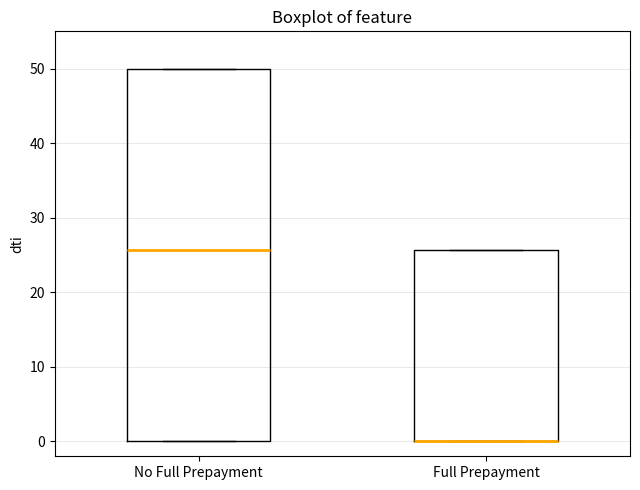

Reading left to right, transcribe this box plot: for each box, give where its median line is, the range the box spans, and where its two whiskers end, as read against the y-axis. The values are not printed on the chart, so give them approximately, as read against the axis.

No Full Prepayment: median 26, box 0 to 50, whiskers 0 to 50
Full Prepayment: median 0 (drawn on the box's lower edge), box 0 to 26, whiskers 0 to 26